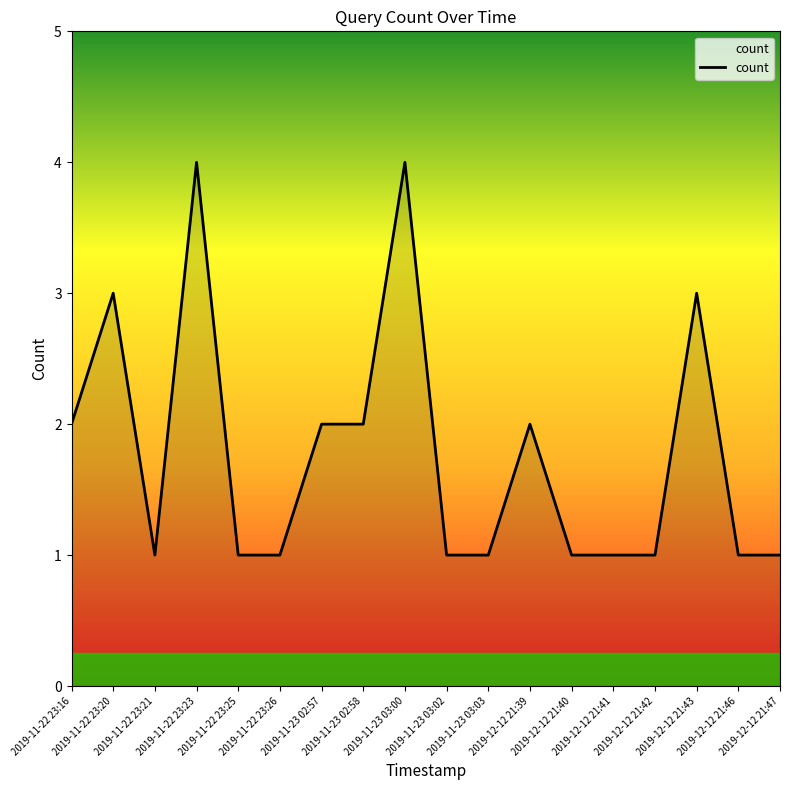

What is the ratio of the value at 2019-11-23 03:00 to the value at 2019-11-23 03:02?

4.0